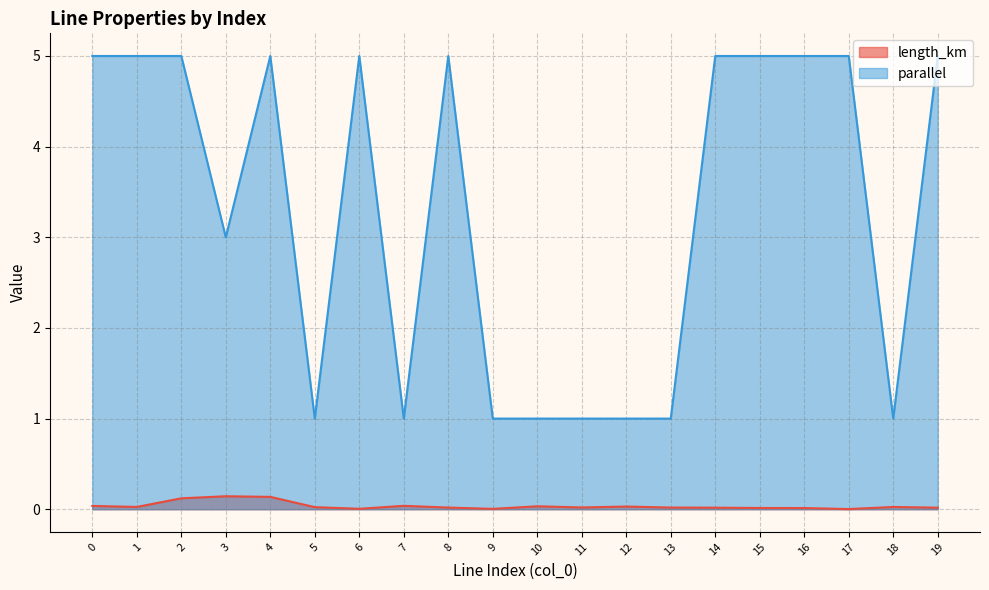

True or false: parallel has a value of 7.5 at 8.

False